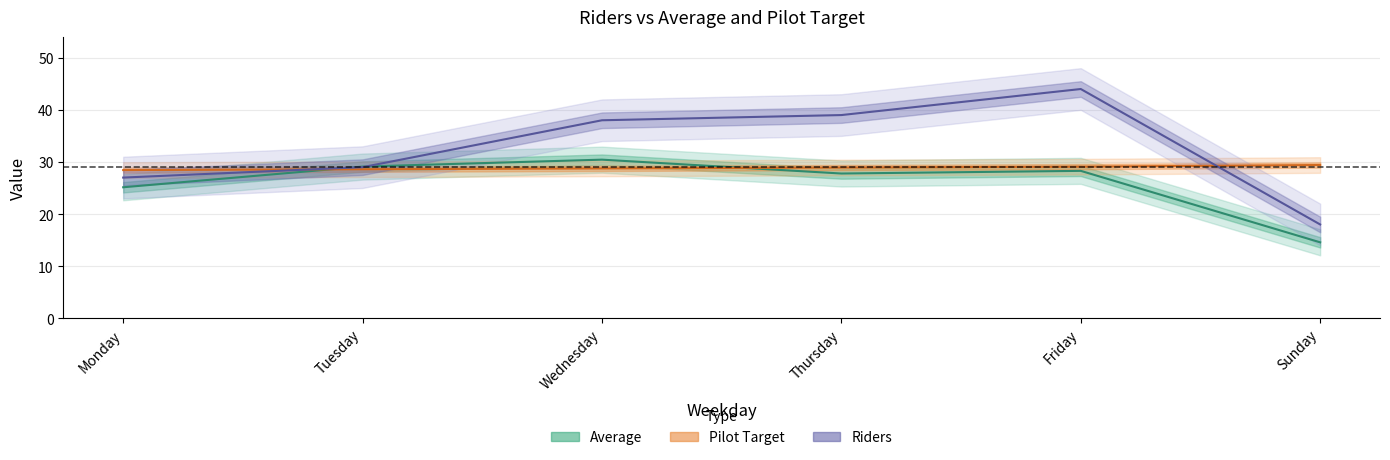

Between Monday and Friday, which series saw the biggest shift?

Riders